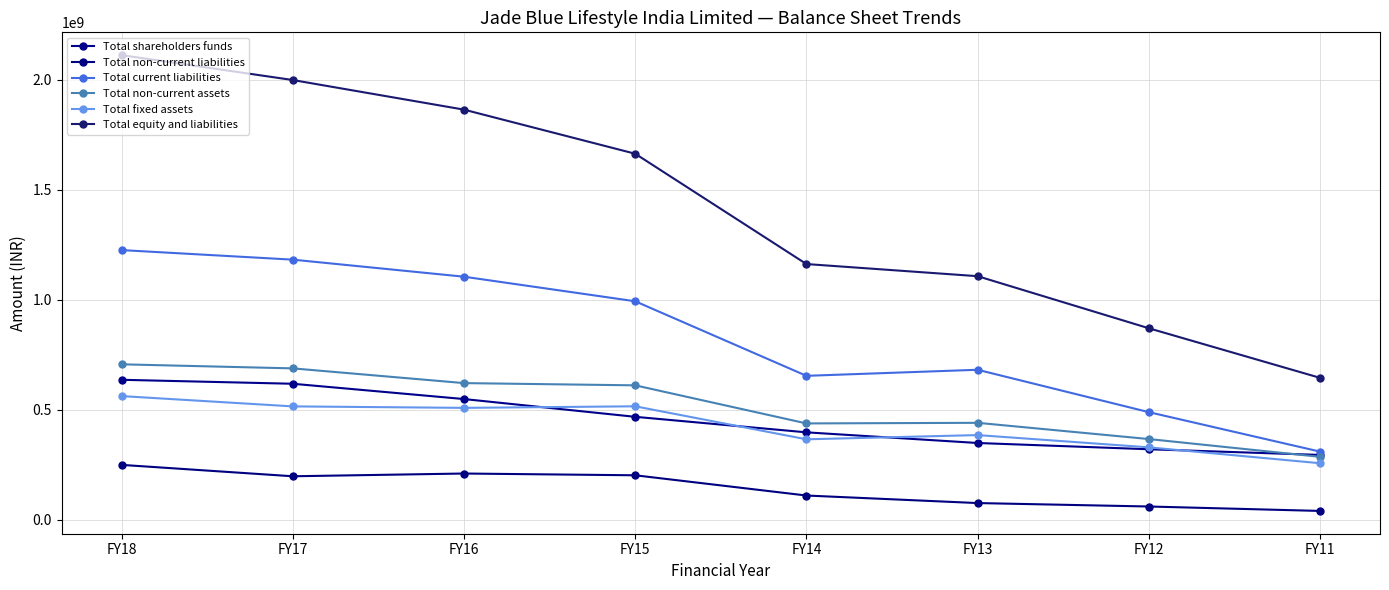

How many data points does each series have?

8